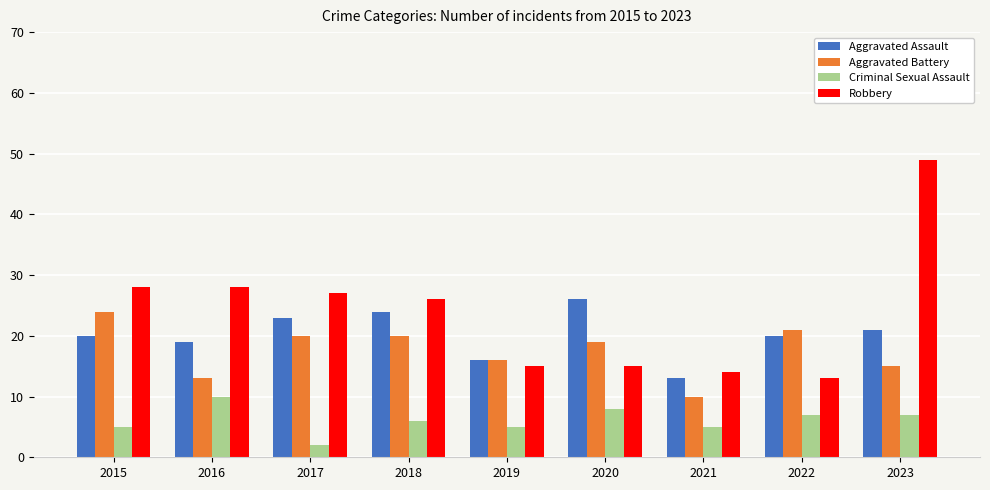

Which series has the largest total across all categories?

Robbery